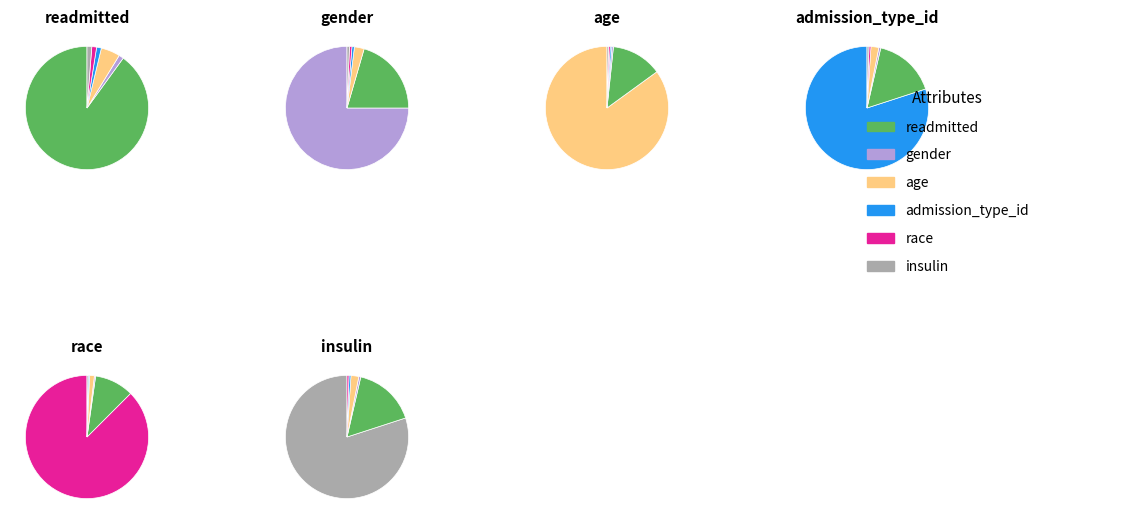

Does any single category account for the majority?

Yes